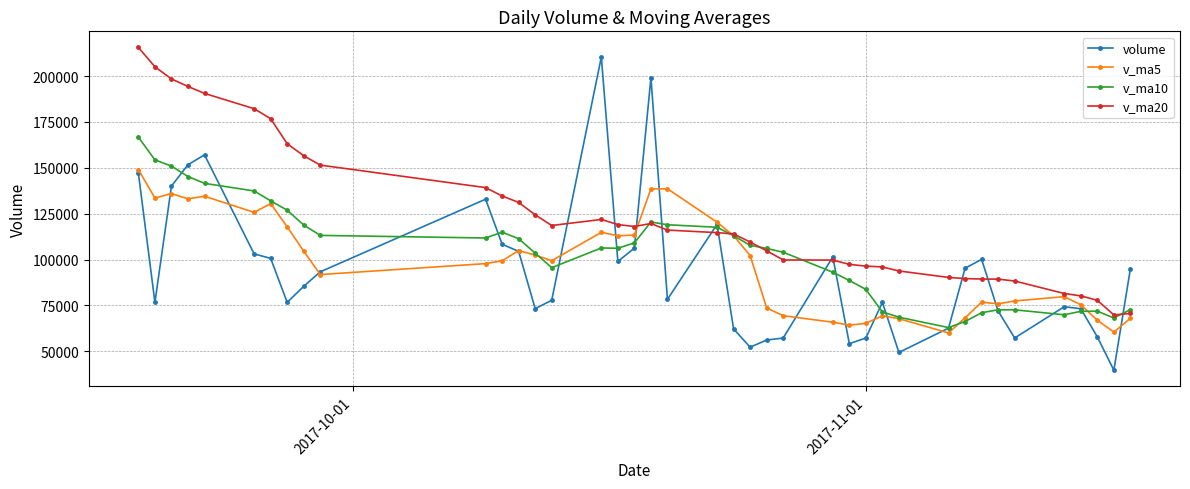

Which series has the largest total across all categories?

v_ma20